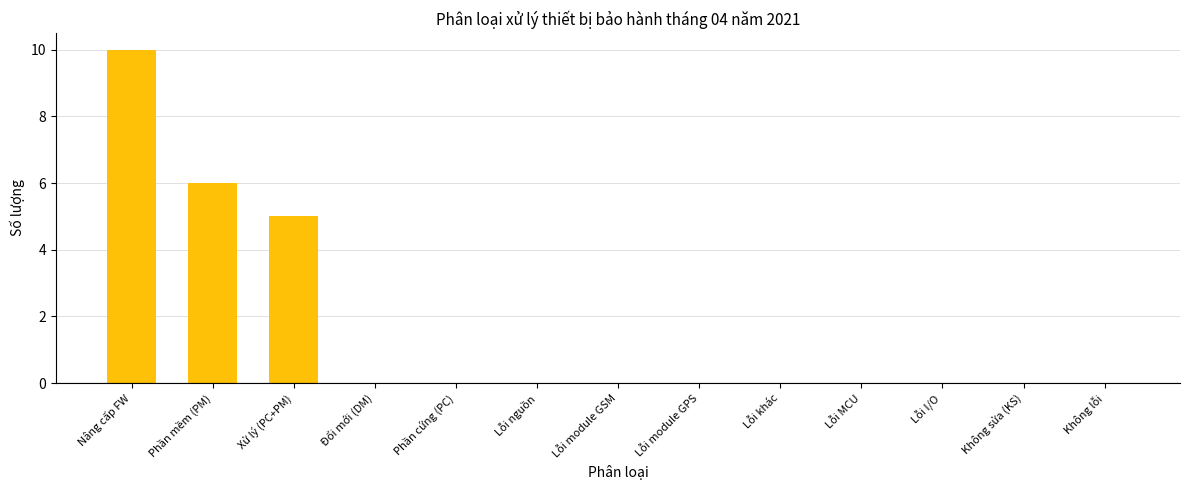

Is it true that the value at Lỗi module GPS is 0?

True